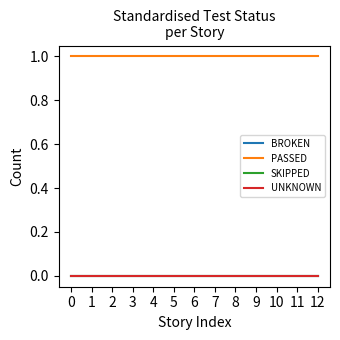

Reading right to left, extract all data points from this chart.

BROKEN: 12=0	11=0	10=0	9=0	8=0	7=0	6=0	5=0	4=0	3=0	2=0	1=0	0=0
PASSED: 12=1	11=1	10=1	9=1	8=1	7=1	6=1	5=1	4=1	3=1	2=1	1=1	0=1
SKIPPED: 12=0	11=0	10=0	9=0	8=0	7=0	6=0	5=0	4=0	3=0	2=0	1=0	0=0
UNKNOWN: 12=0	11=0	10=0	9=0	8=0	7=0	6=0	5=0	4=0	3=0	2=0	1=0	0=0